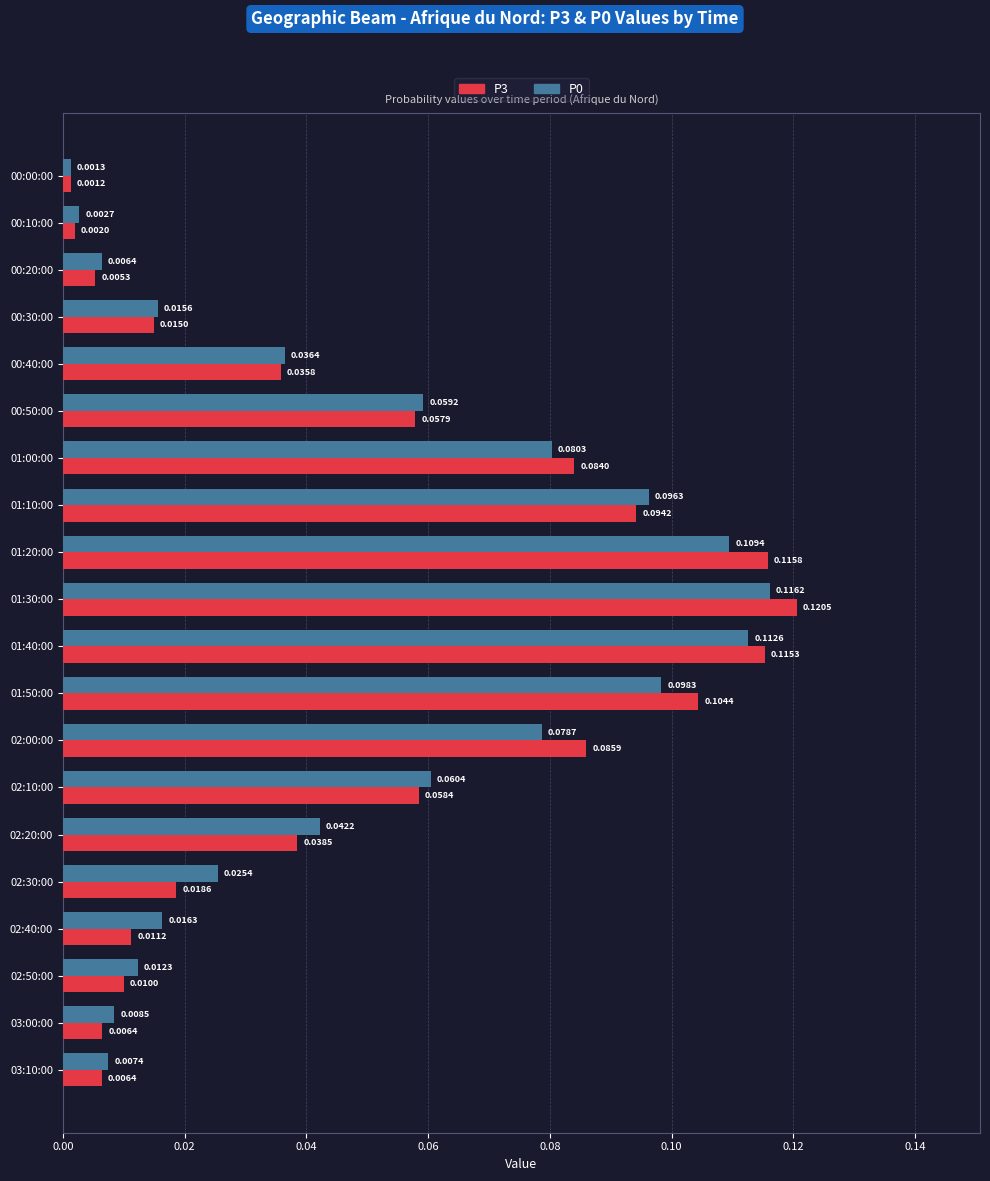

List the labels in order of P0 value, smallest first.

00:00:00, 00:10:00, 00:20:00, 03:10:00, 03:00:00, 02:50:00, 00:30:00, 02:40:00, 02:30:00, 00:40:00, 02:20:00, 00:50:00, 02:10:00, 02:00:00, 01:00:00, 01:10:00, 01:50:00, 01:20:00, 01:40:00, 01:30:00